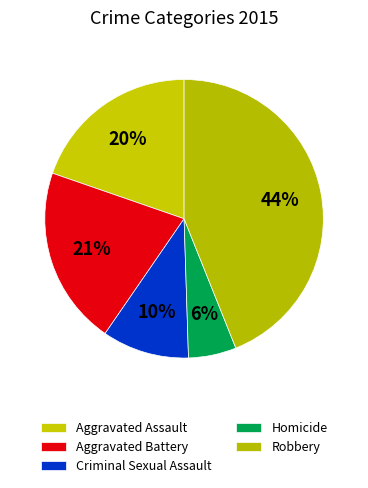

The Criminal Sexual Assault slice represents 2% of the pie. True or false?

False